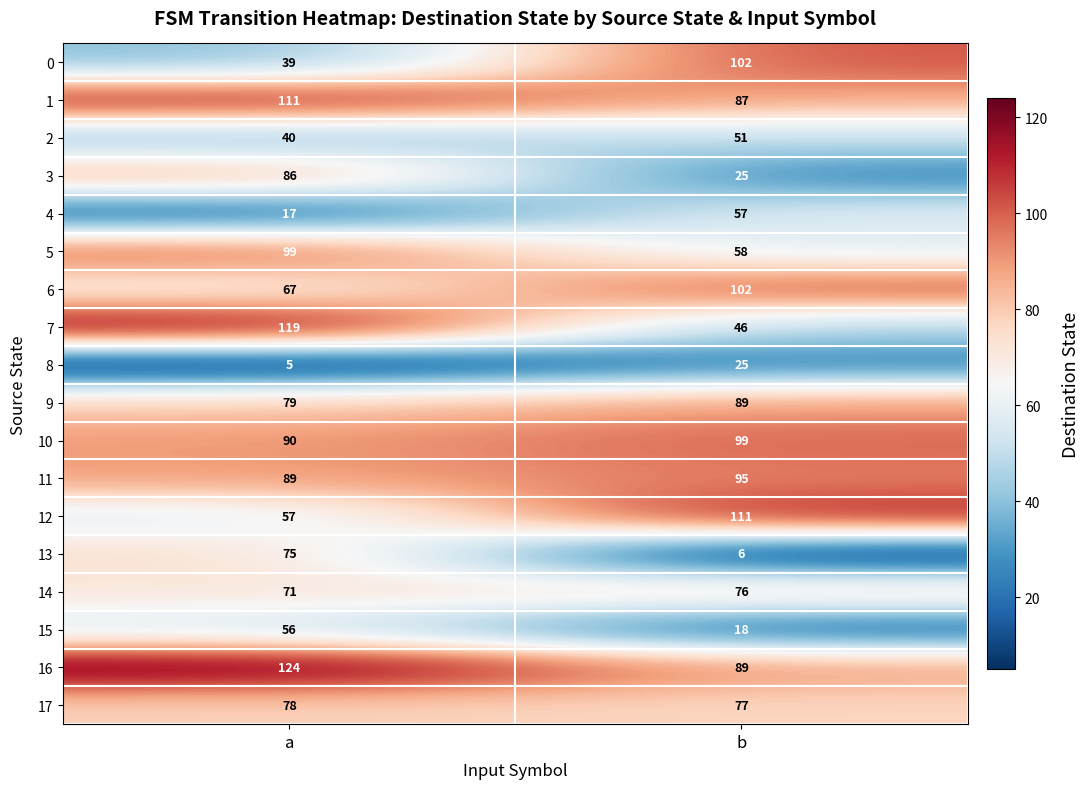

Is it true that 8 equals 7 at a?

False